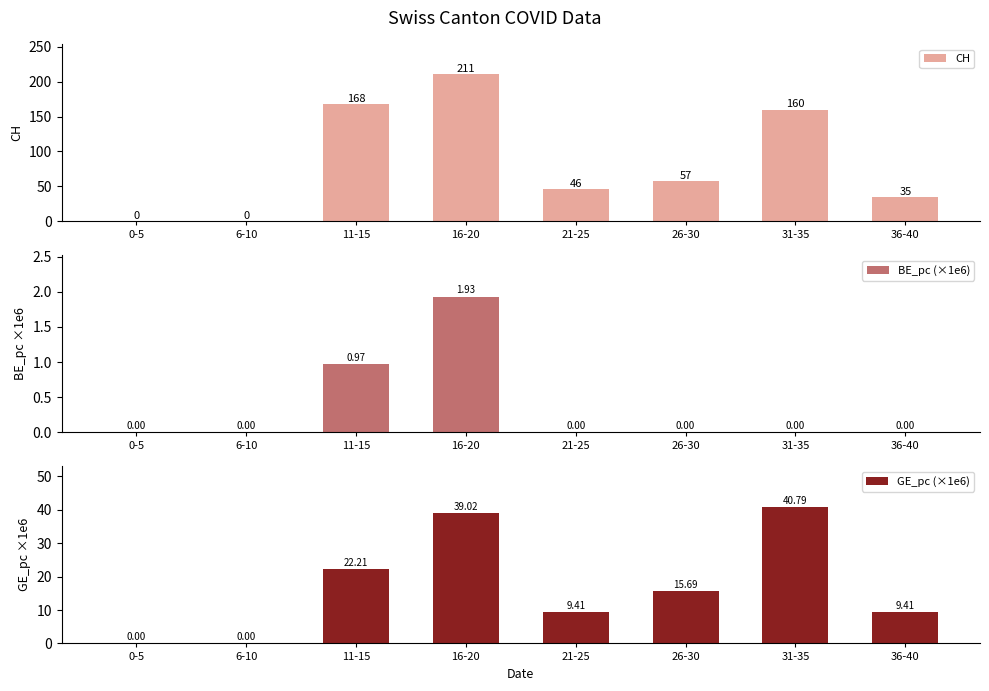

The value of CH at 36-40 is 35.0. True or false?

True